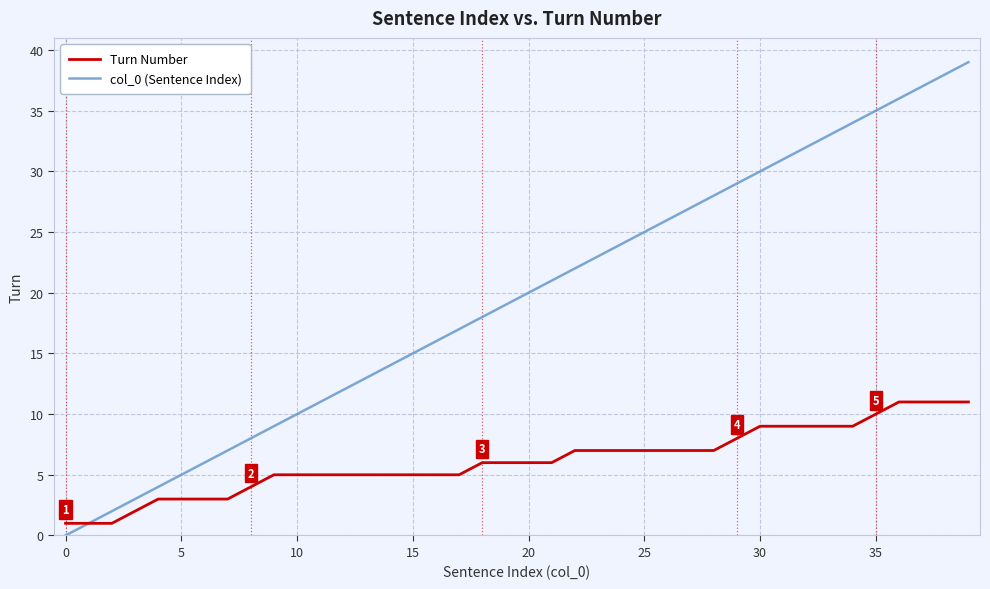

List the series in order of their overall mean, lowest first.

Turn Number, col_0 (Sentence Index)